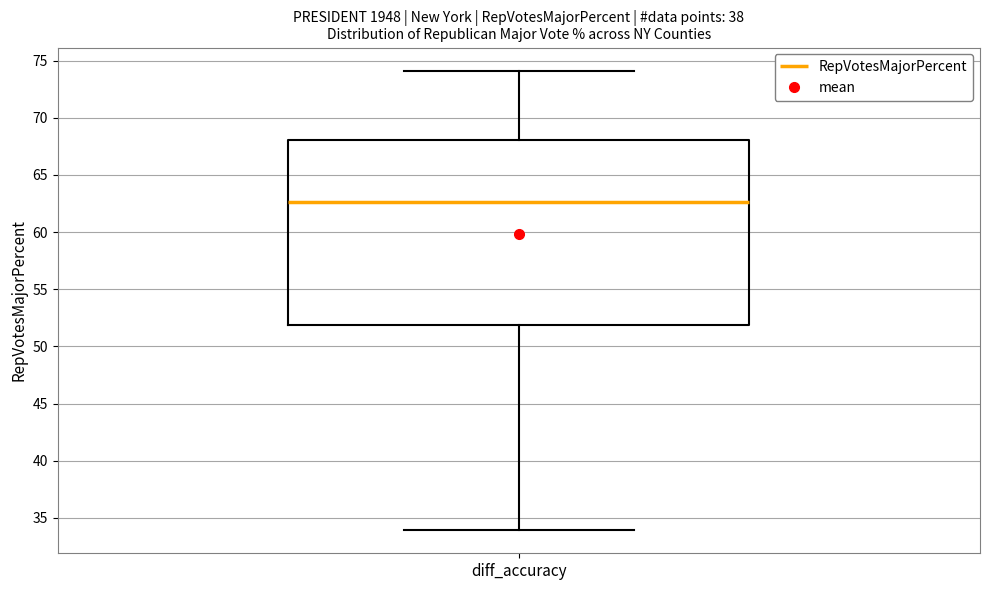

Where does the lower whisker of the box for diff_accuracy end on the y-axis? The values are not printed on the chart, so give them approximately, as read against the axis.

34.0